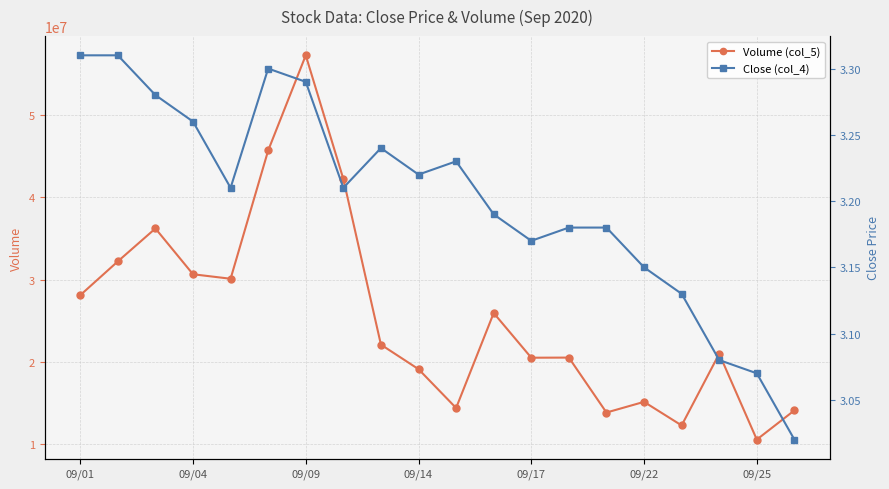

The value of Volume (col_5) at 09/04 is 42478483. True or false?

False